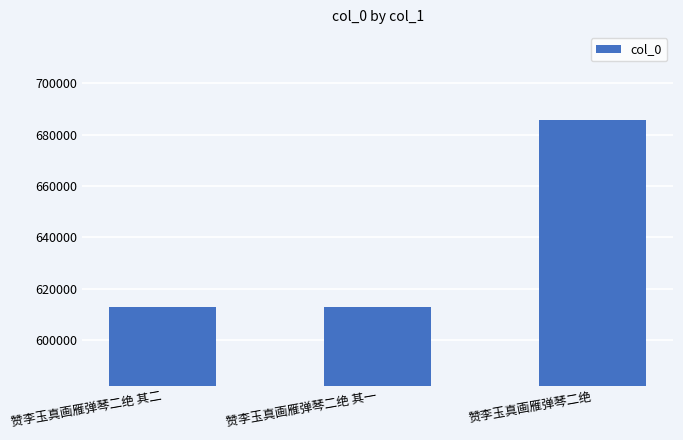

The chart shows a value of 685675 at 赞李玉真画雁弹琴二绝. True or false?

True